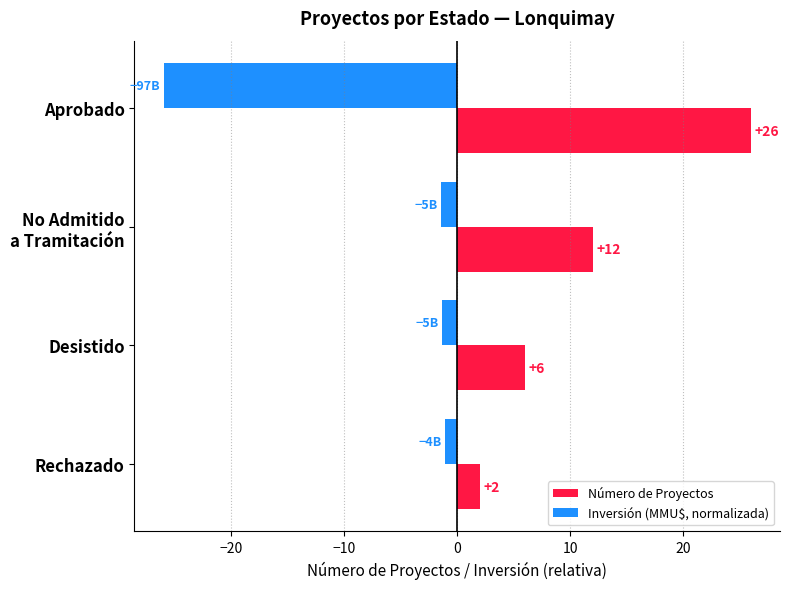

Read the Inversión (MMU$, normalizada) value at Aprobado.

-26.0